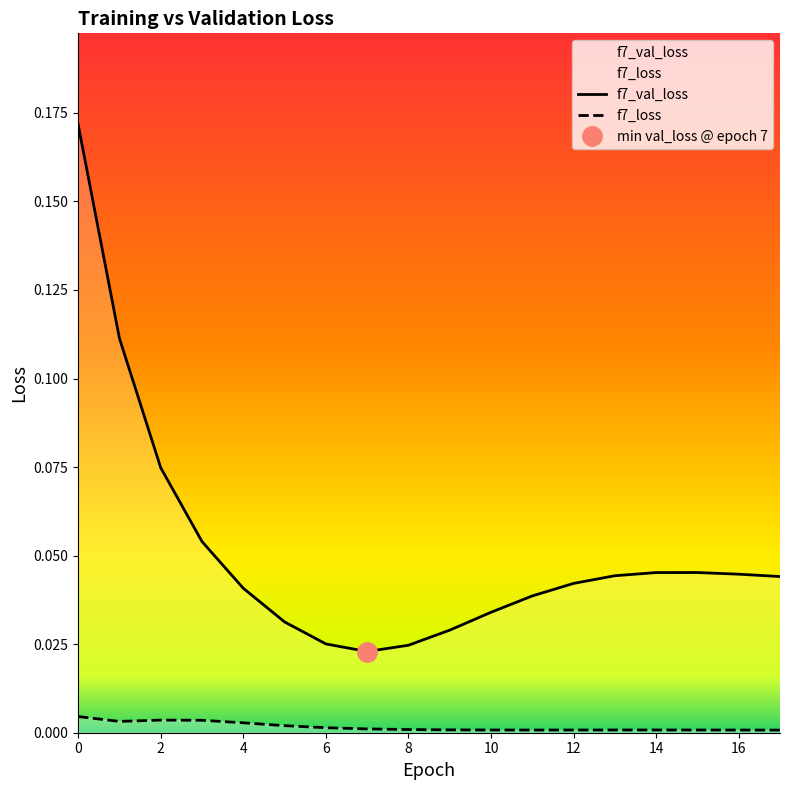

How many f7_val_loss values are between 0 and 1?

18